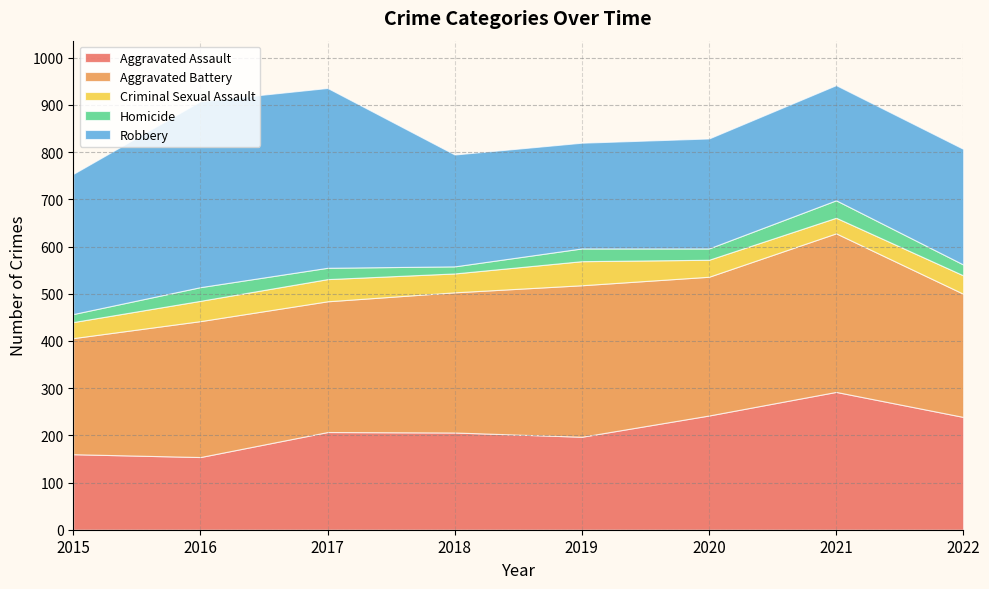

At how many categories does at least one series exceed 25?

8